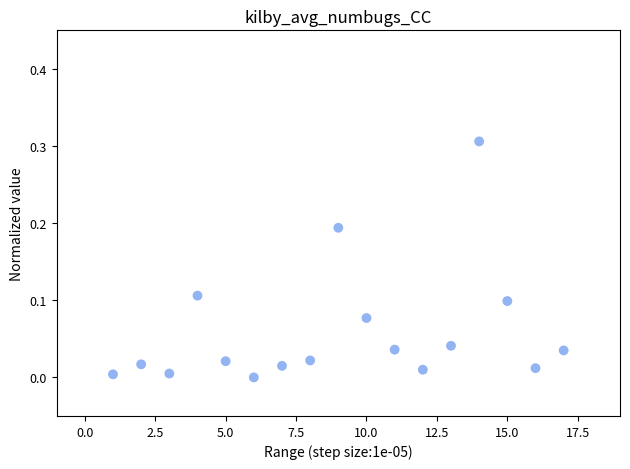

What is the range of X values (max minus min)?

16.0